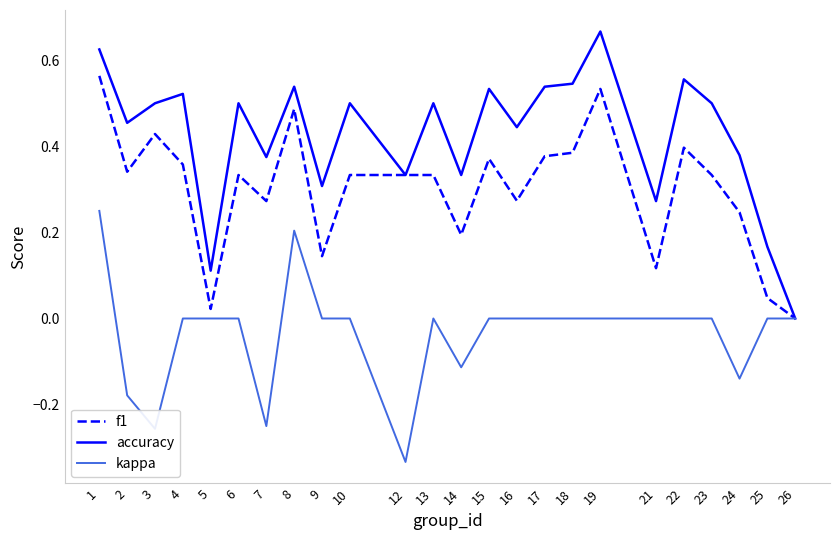

What is the total value across all series at 8?

1.2